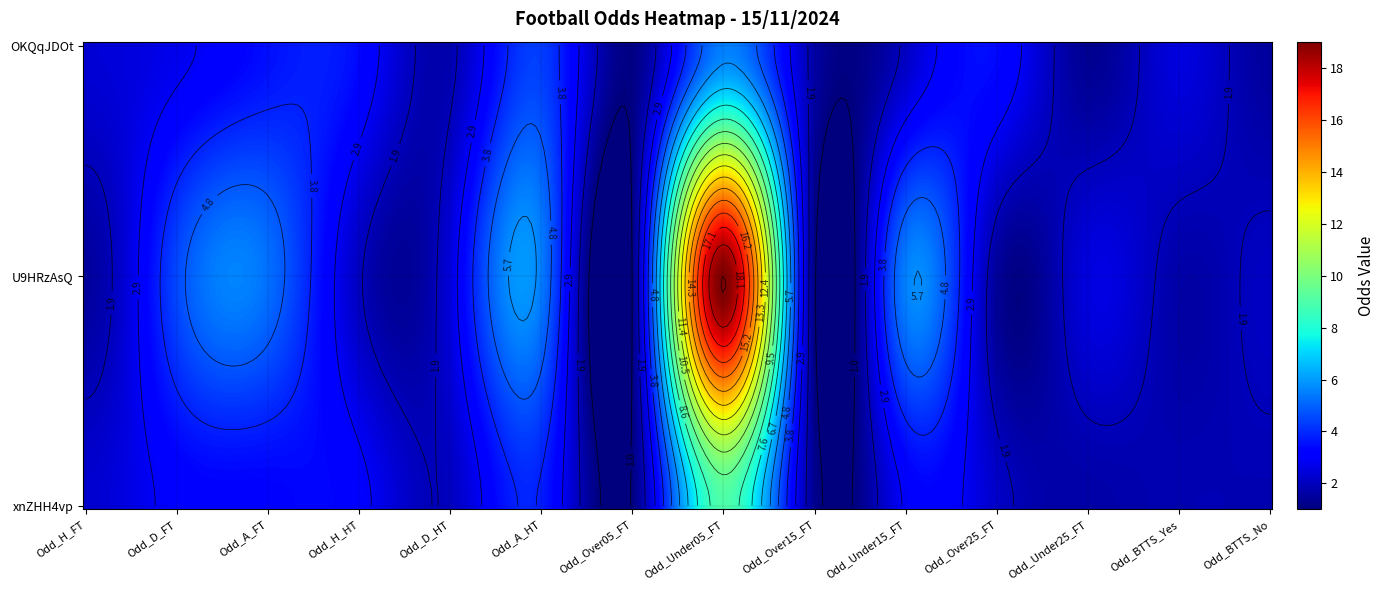

What is the greatest value displayed?

19.0